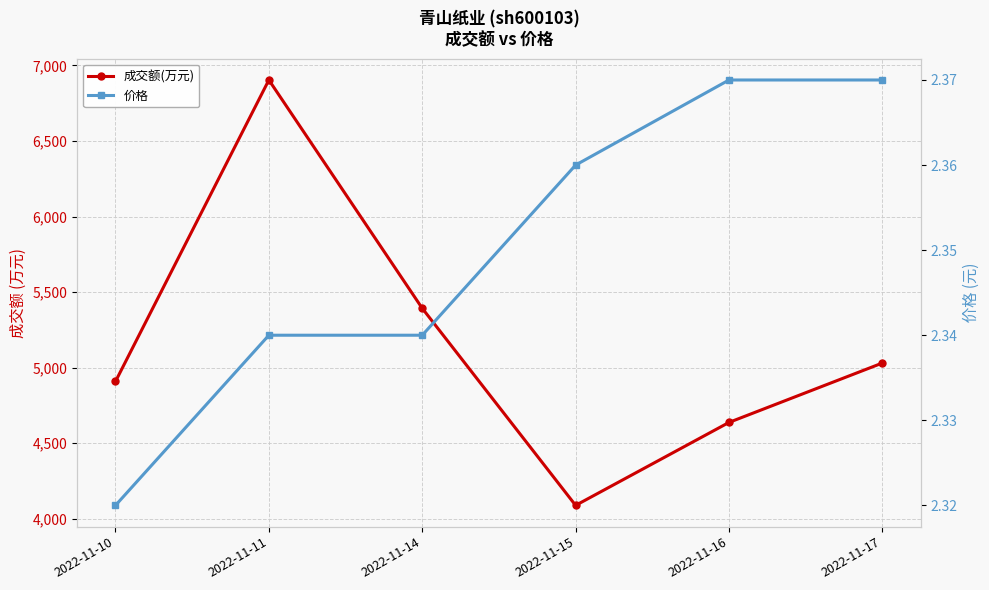

Rank the series by their maximum value, from lowest to highest.

价格, 成交额(万元)